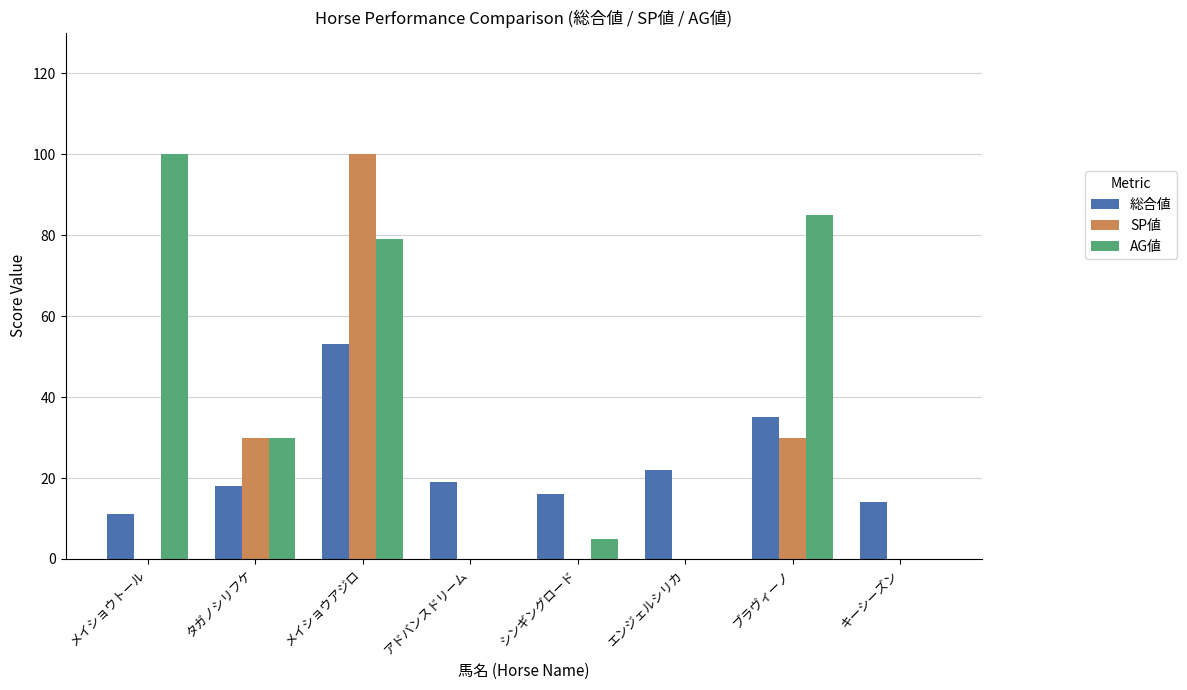

Read the 総合値 value at タガノシリフケ.

18